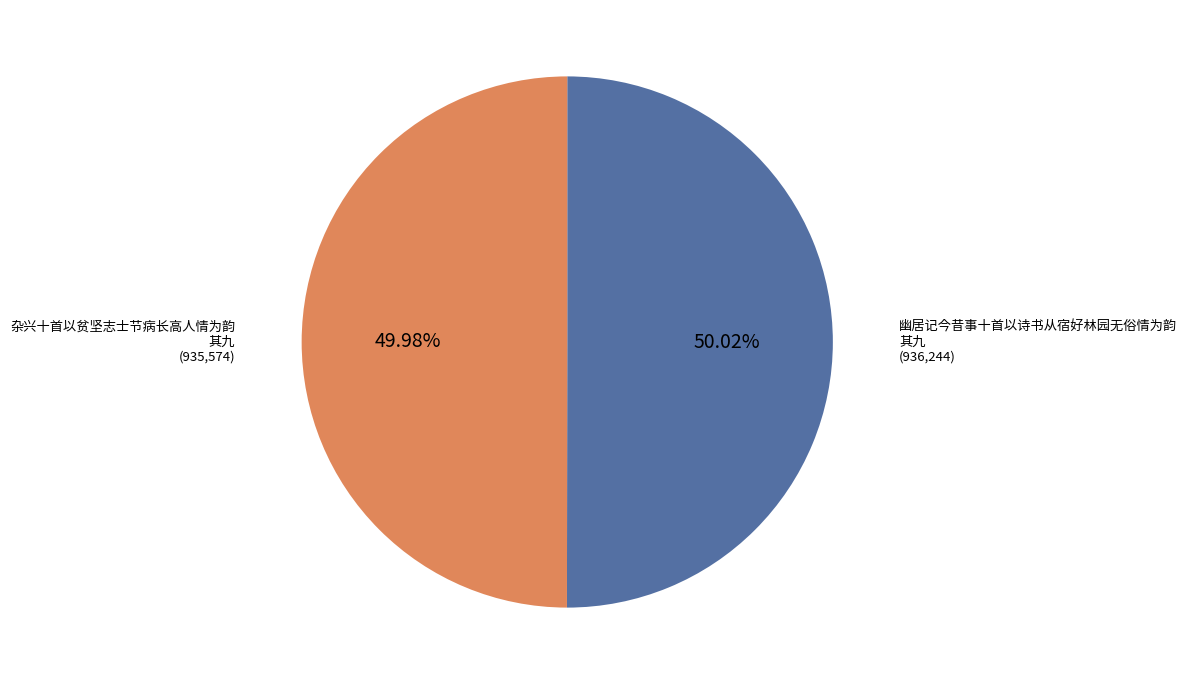

To the nearest percent, what portion does 杂兴十首以贫坚志士节病长高人情为韵 其九 represent?

50%